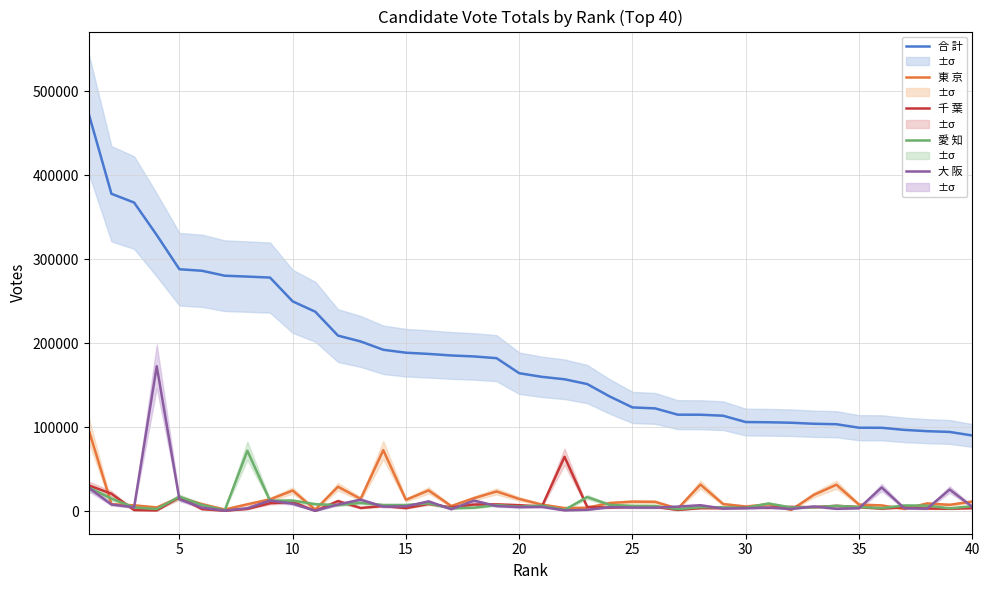

Rank the series at 30 from lowest to highest value.

千 葉, 大 阪, 愛 知, 東 京, 合 計